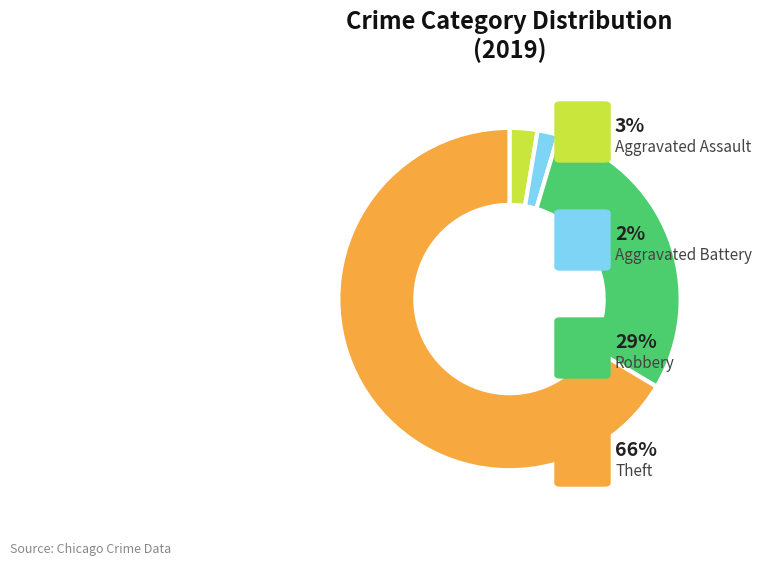

Is there any slice that represents more than half of the pie?

Yes